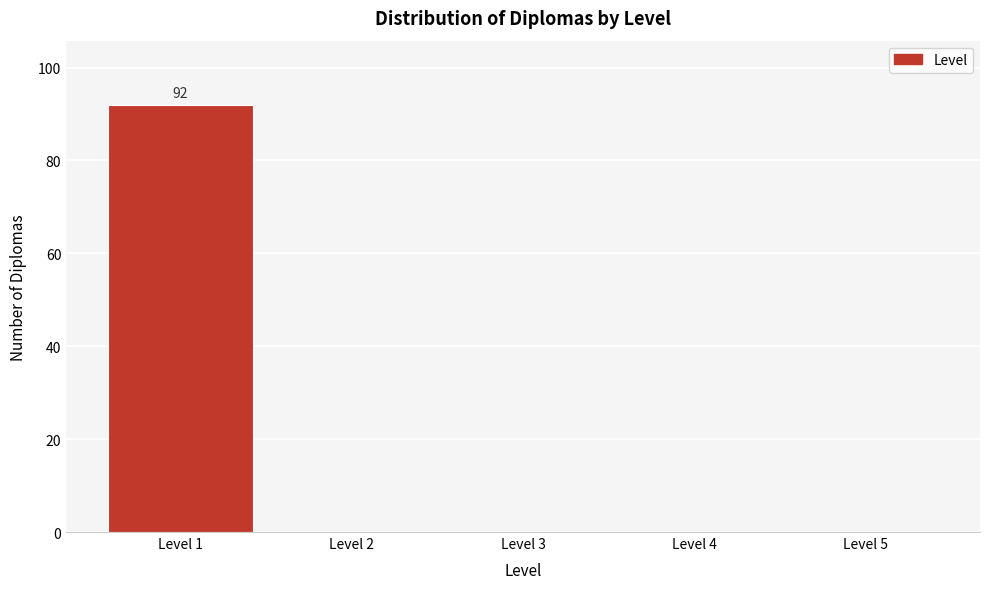

Which range on the x-axis has the tallest bar?

0.5 to 1.5